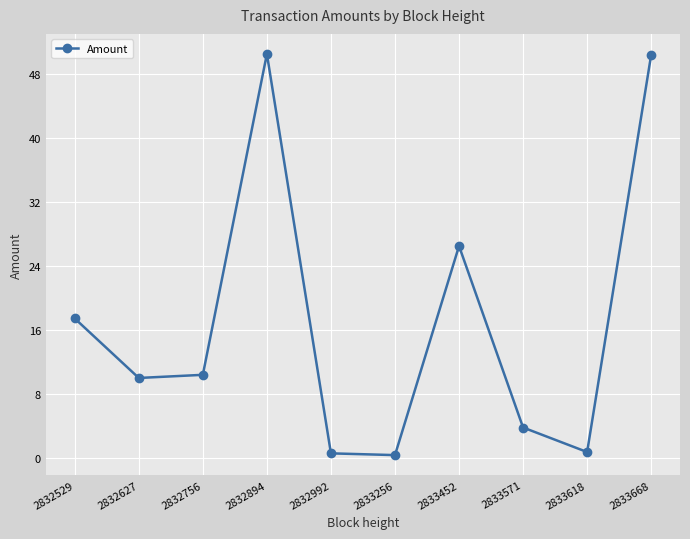

What is the value of the 10th point from the left?

50.4